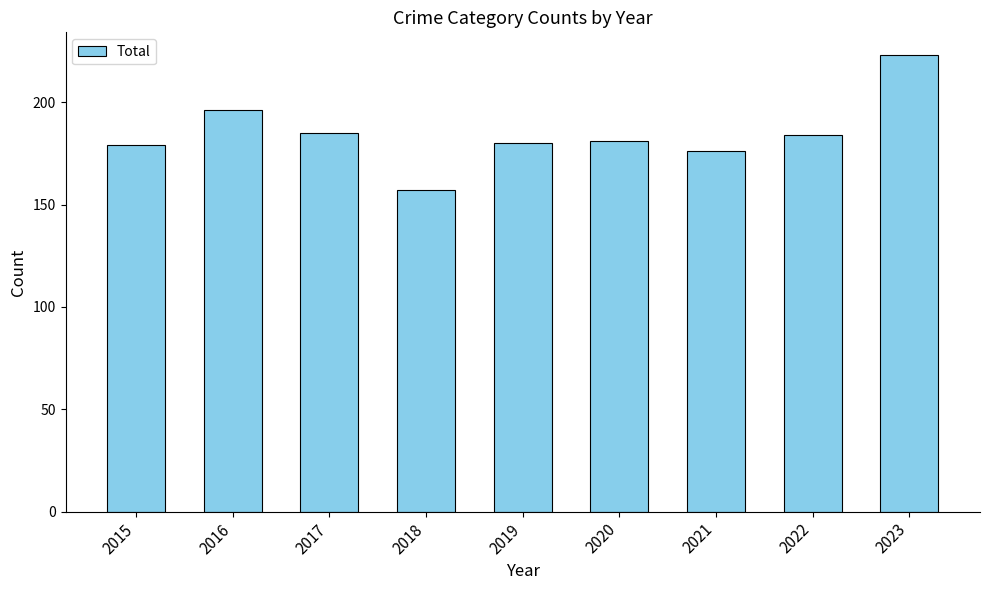

What is the greatest value displayed?

223